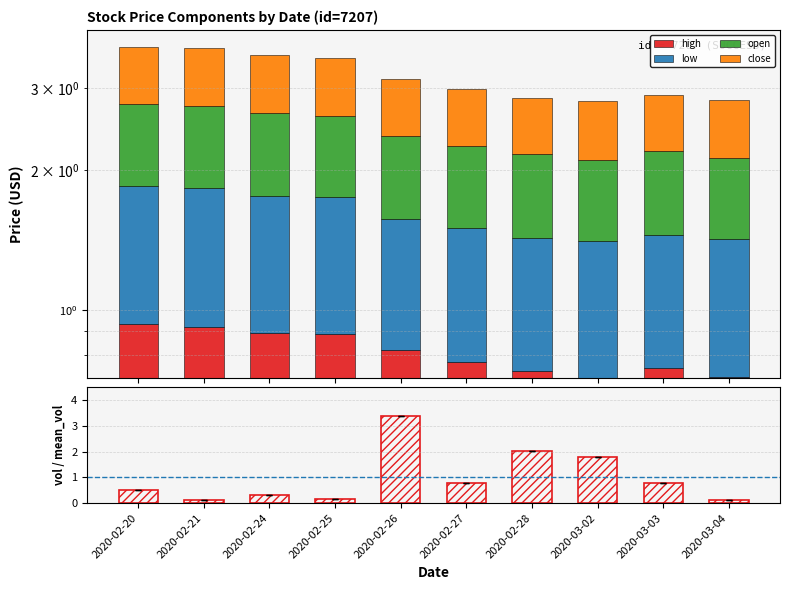

Does the chart contain stacked bars?

No